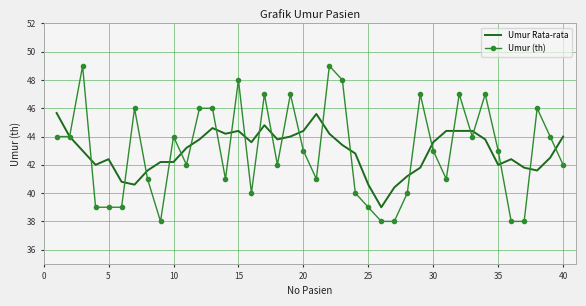

Rank the series by their maximum value, from lowest to highest.

Umur Rata-rata, Umur (th)